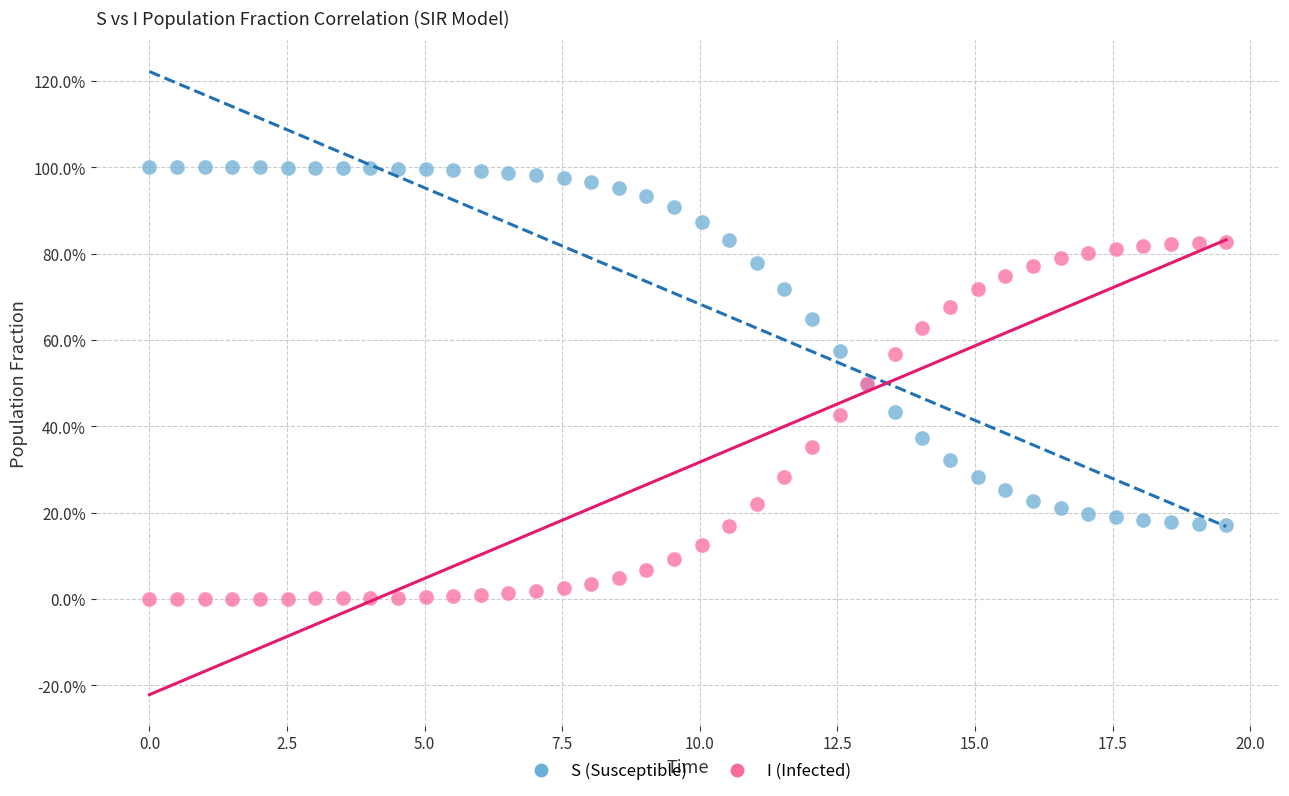

Which series reaches the minimum Y coordinate?

I (Infected)